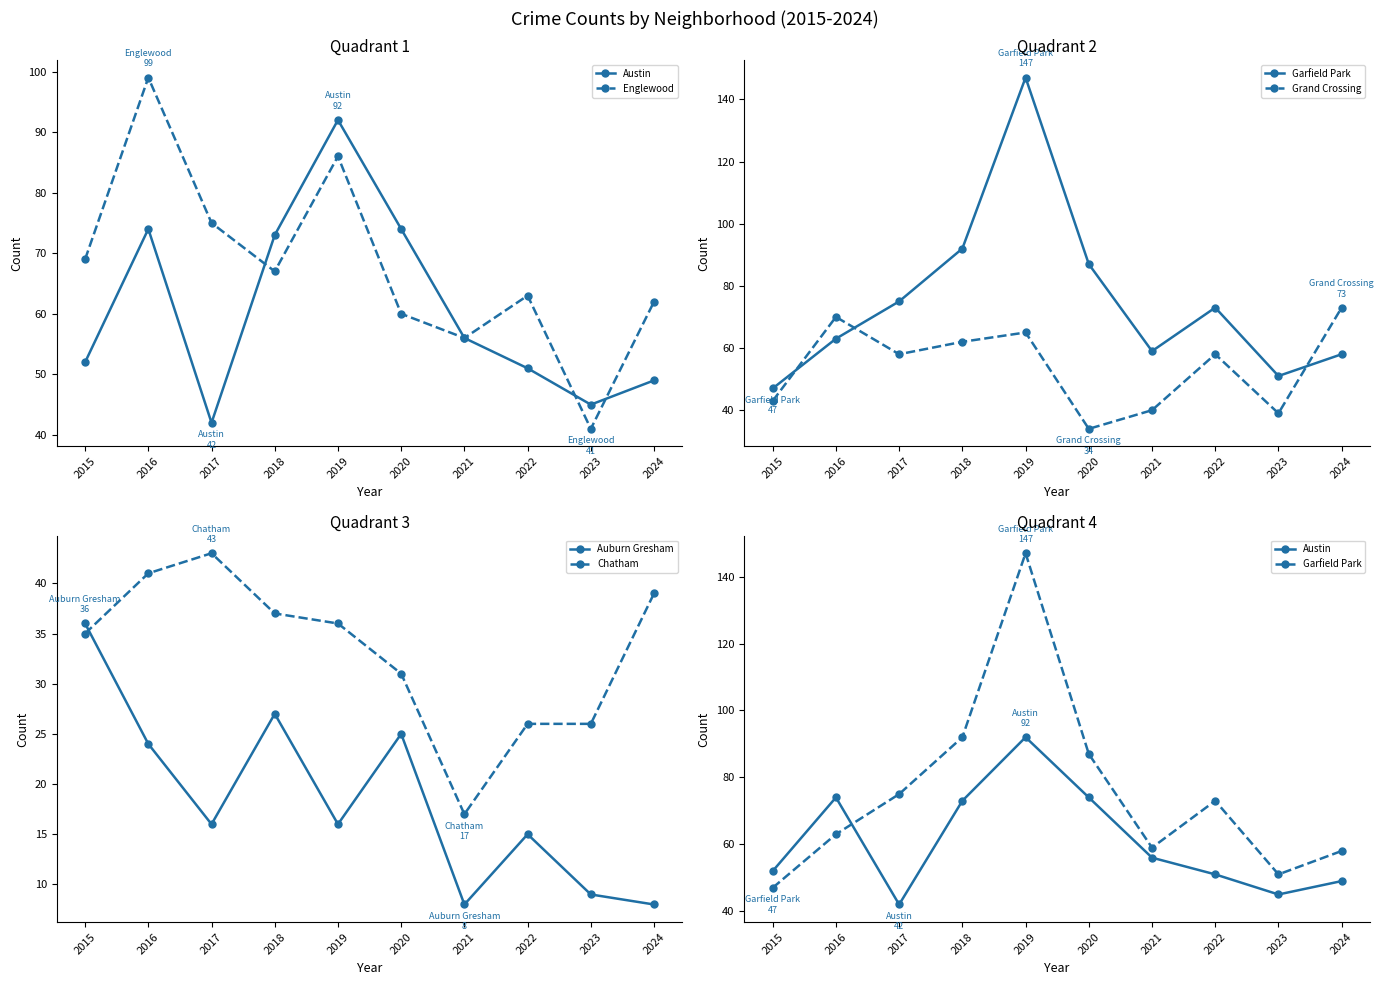

Which series changed the most between 2015 and 2022?

Garfield Park